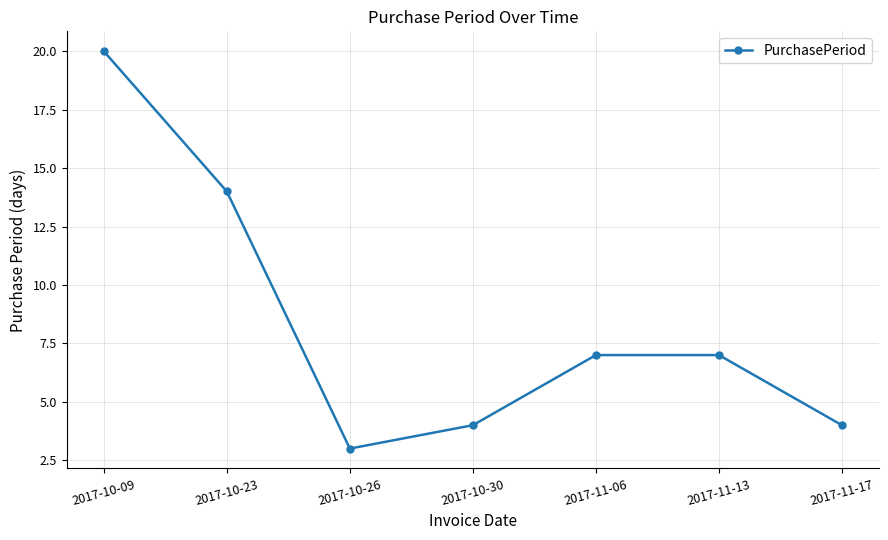

Which has a higher value, 2017-10-23 or 2017-10-26?

2017-10-23